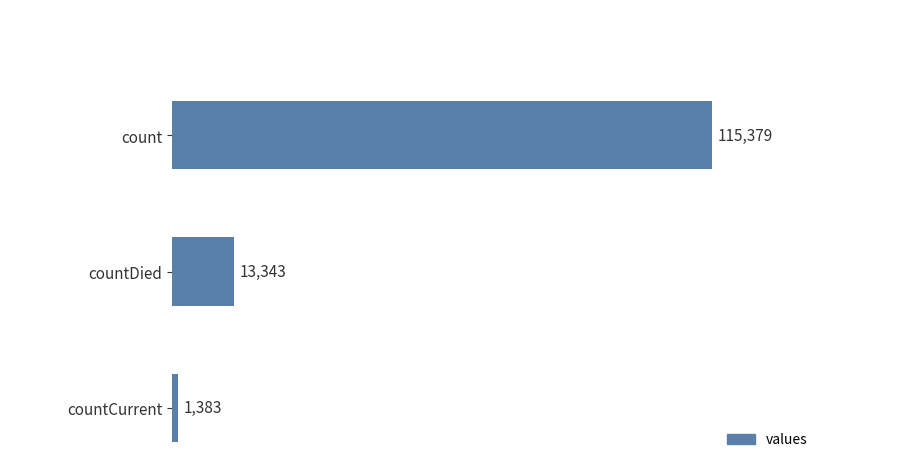

What position from the top is countDied?

2